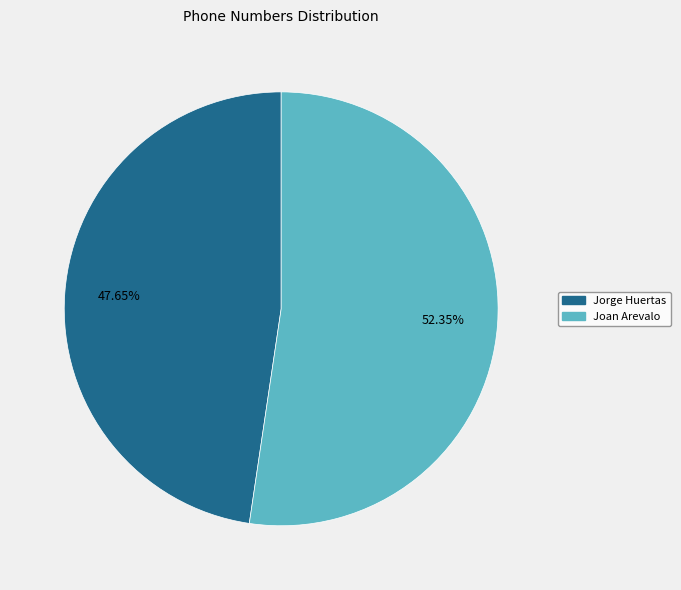

Approximately how many times larger is the value at Jorge Huertas compared to Joan Arevalo?

0.9